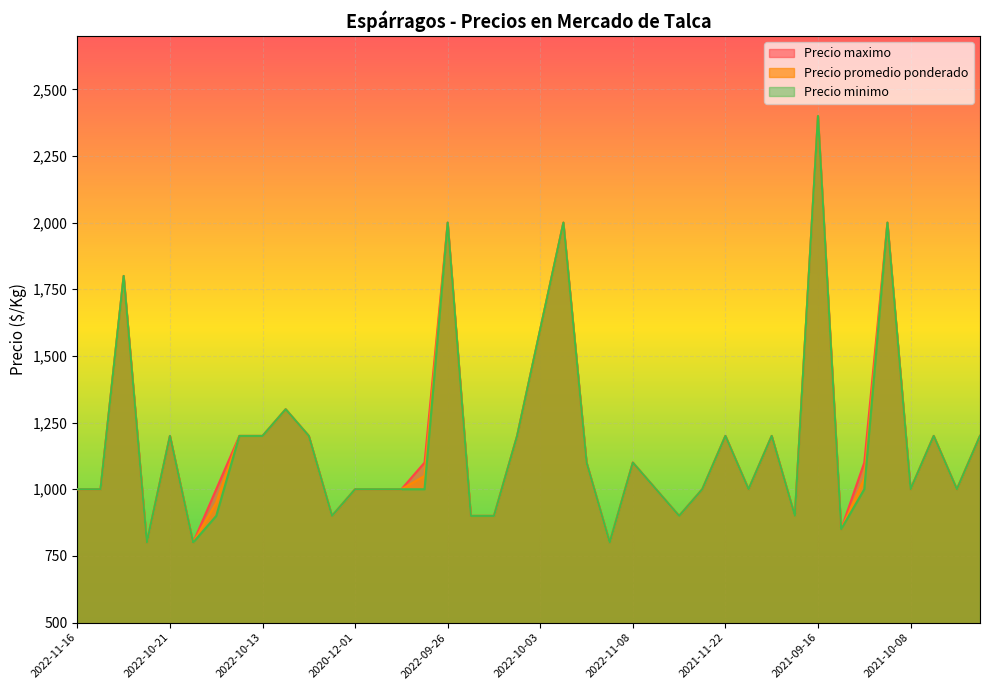

What is the average value of the Precio maximo series?

1176